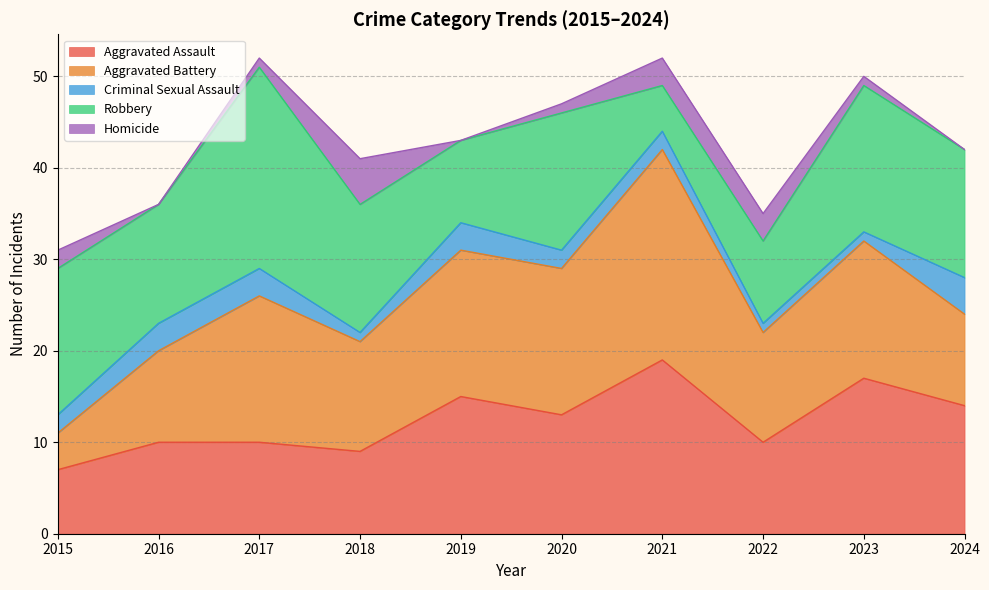

Where do Aggravated Assault and Robbery first cross each other?

2018 and 2019